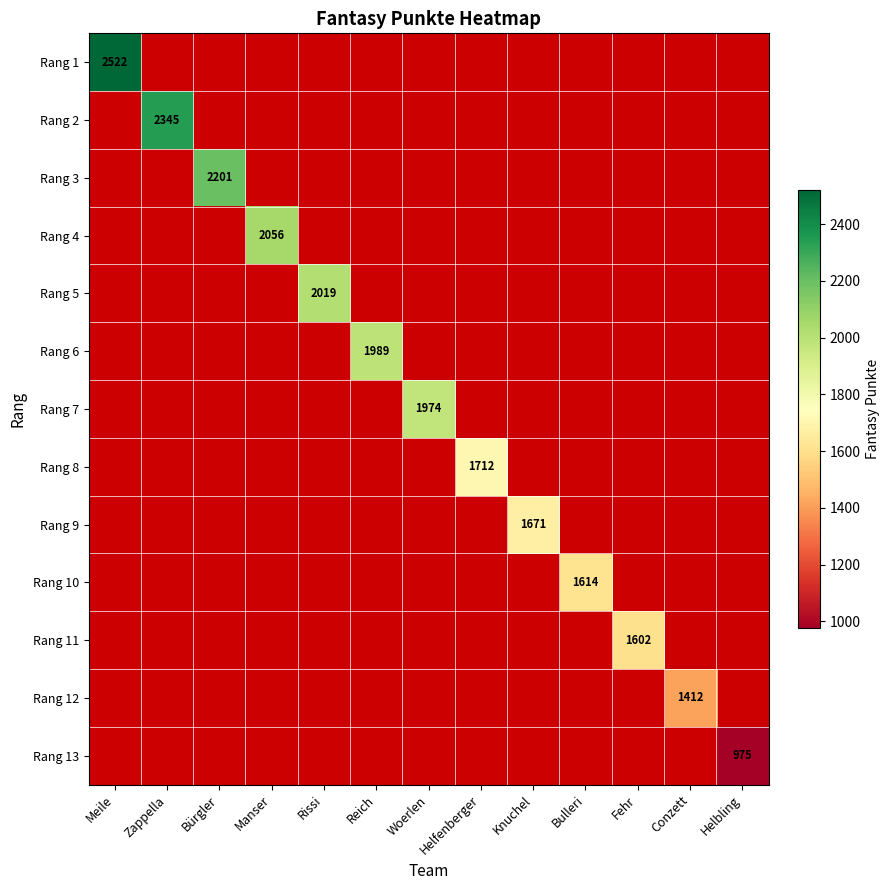

The value of Rang 6 at Reich is 651. True or false?

False